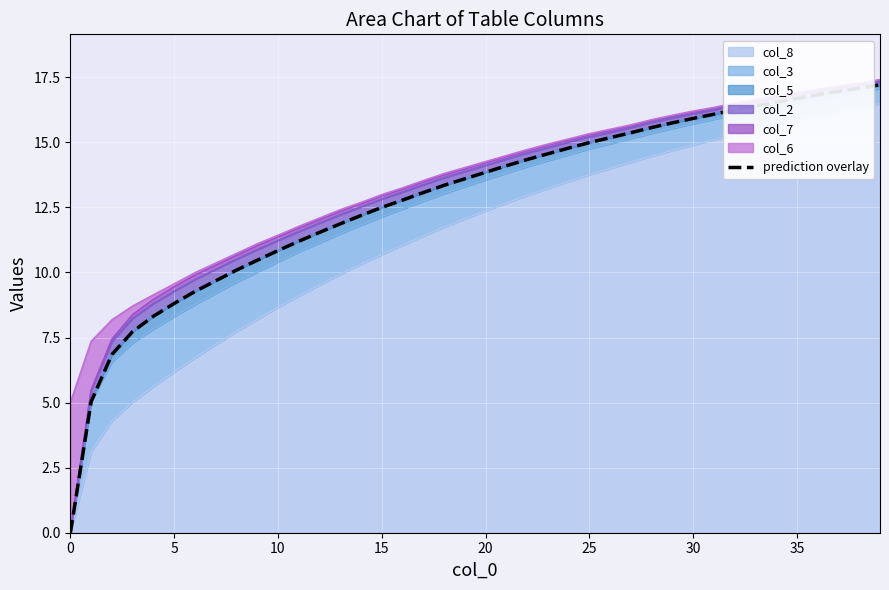

What is the difference between the maximum and minimum values?

17.2